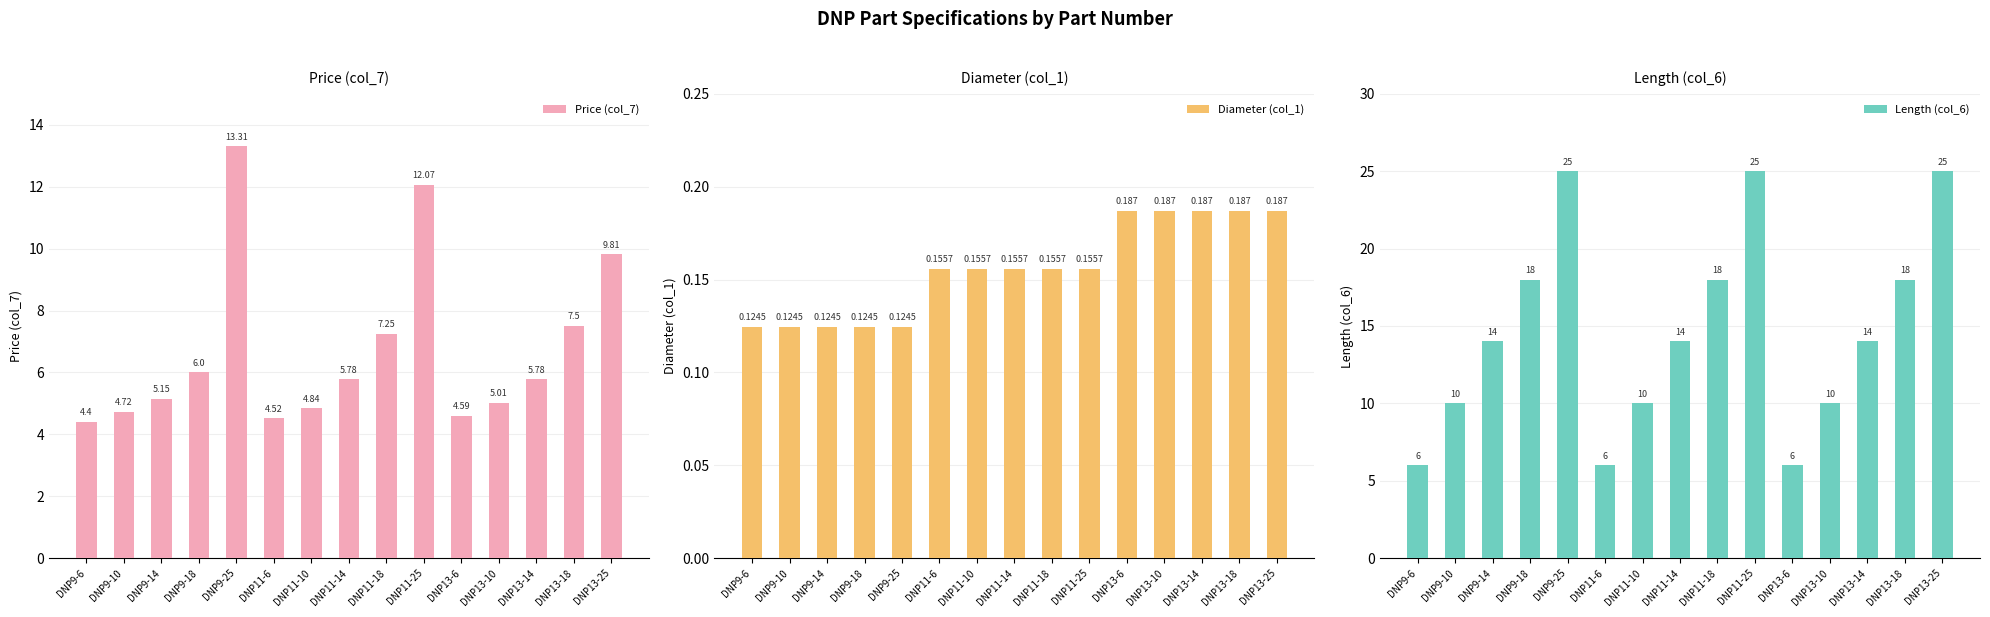

What are all the series names shown in the legend?

Price (col_7), Diameter (col_1), Length (col_6)